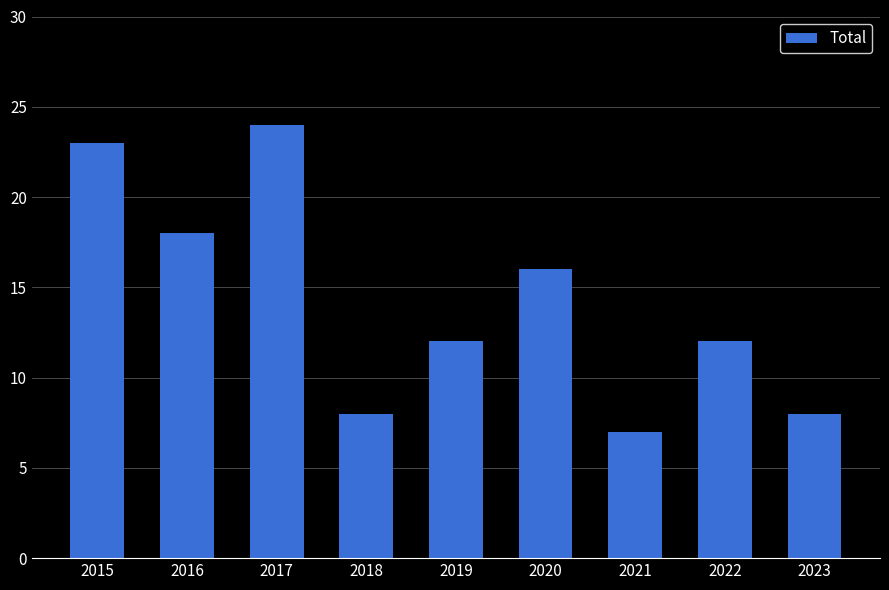

Are the bars grouped side by side (vs. stacked)?

No